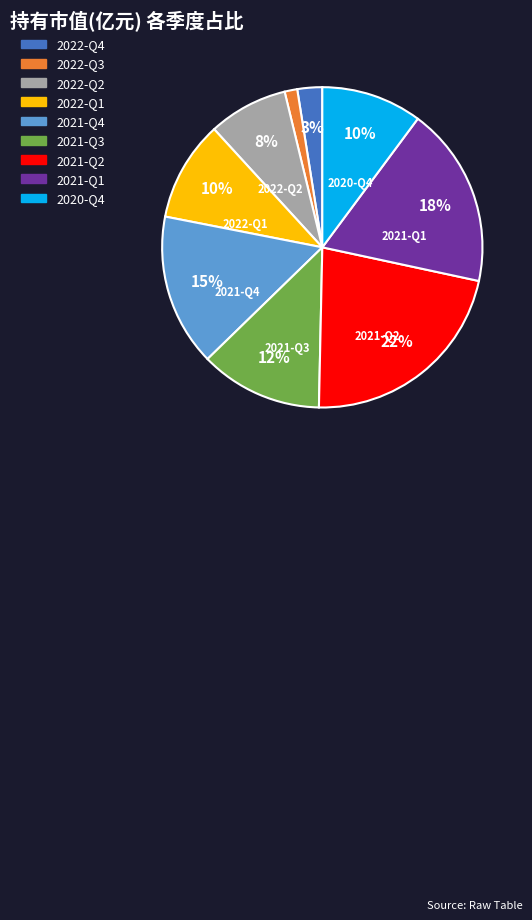

How many slices are in this pie chart?

9